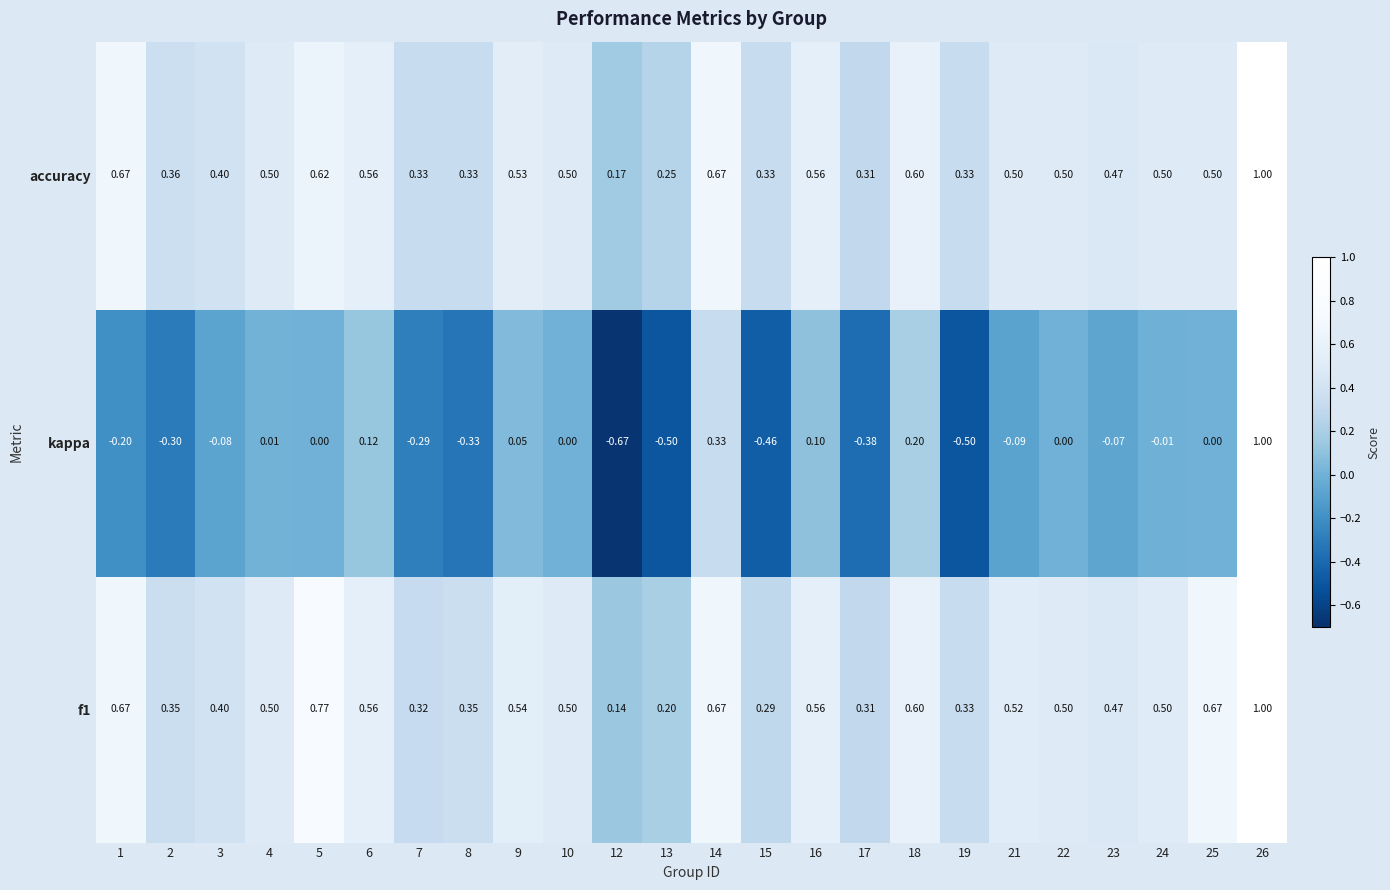

Is the value of kappa at 12 greater than the value of f1 at 4?

No